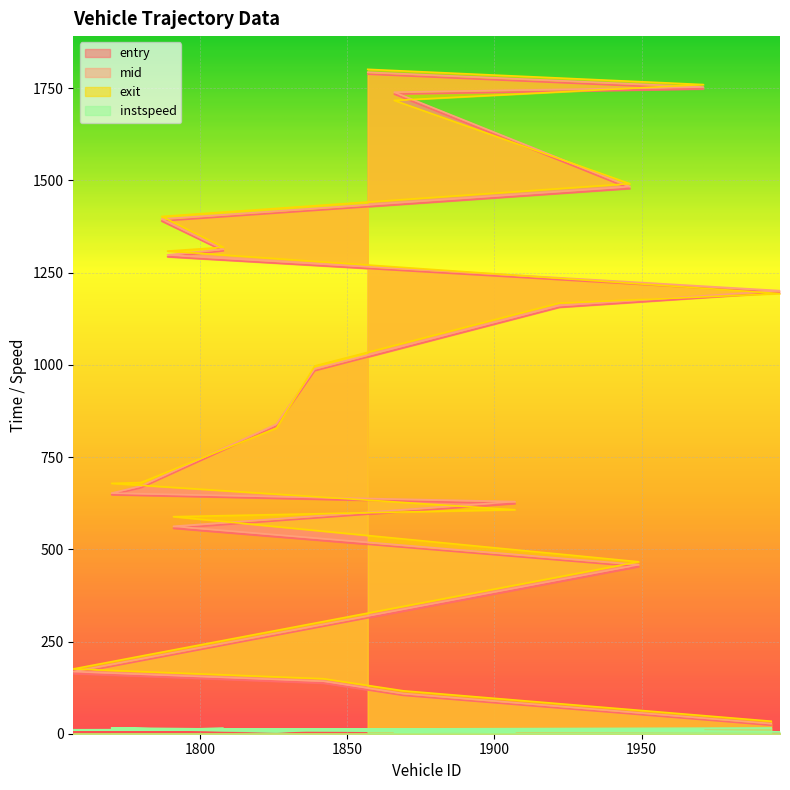

At 1866, list the series in order from largest to smallest.

mid, entry, exit, instspeed